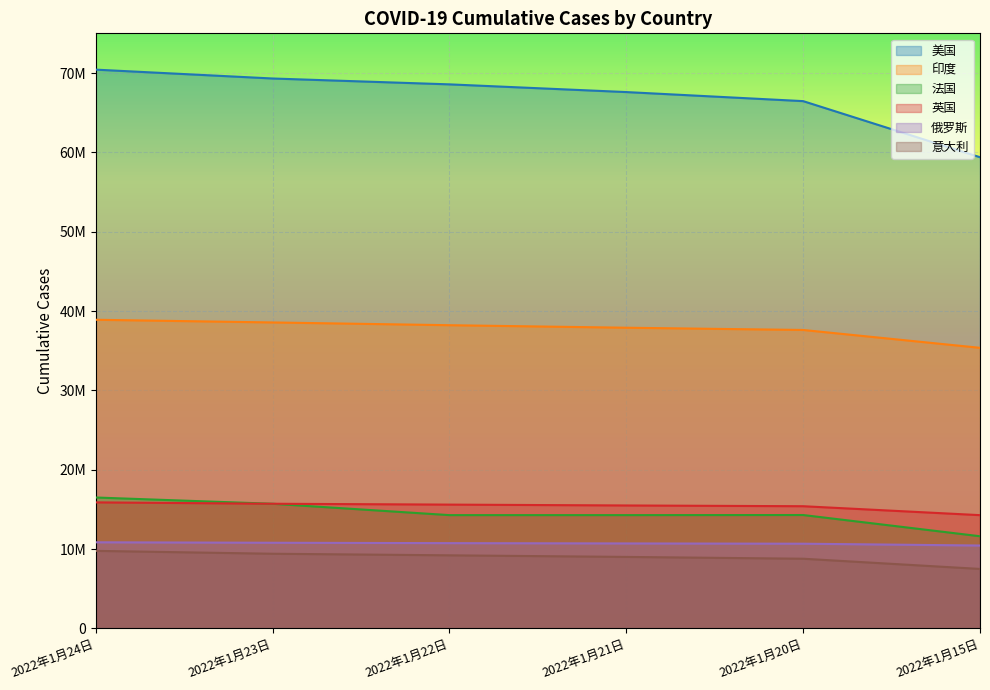

How many lines are shown in the chart?

6